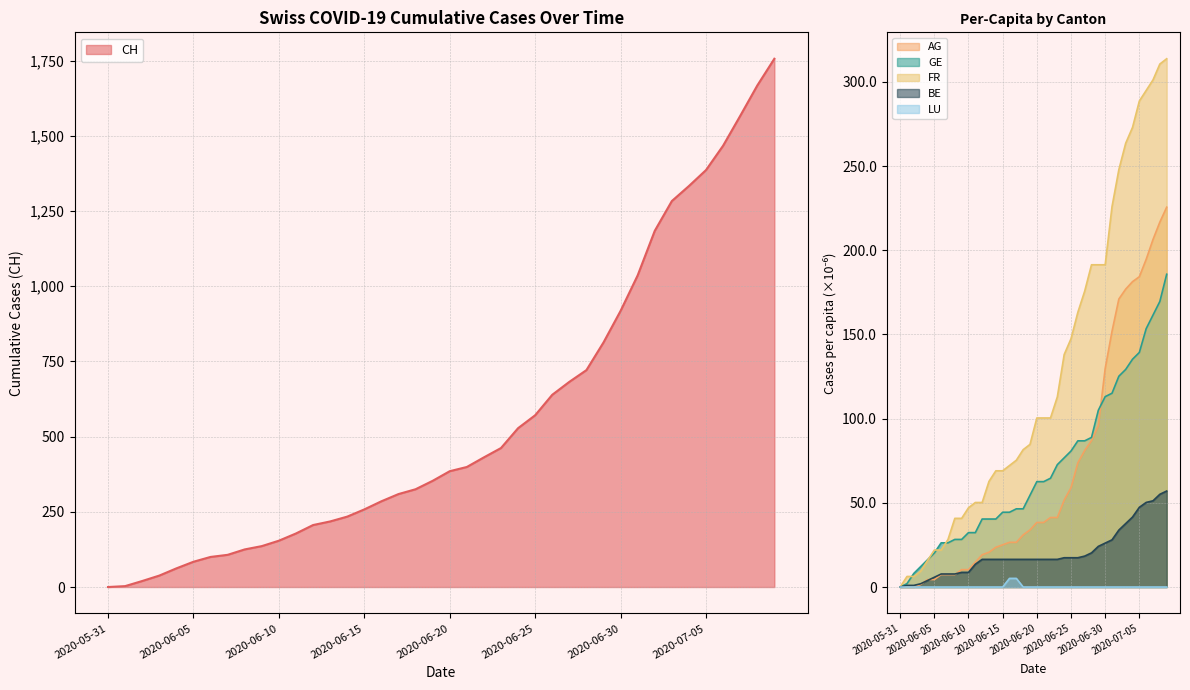

True or false: GE_pc and CH intersect in this chart.

False